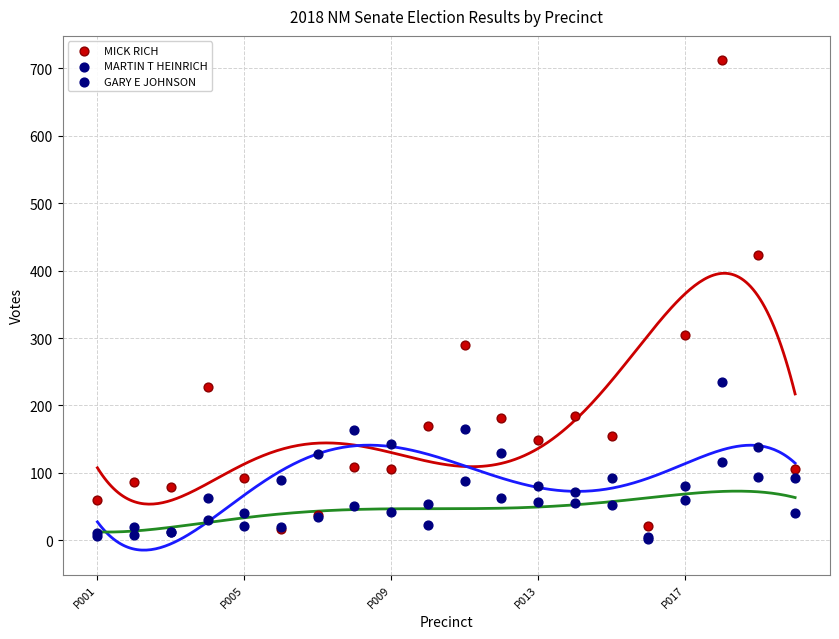

What are all the series names shown in the legend?

MICK RICH, MARTIN T HEINRICH, GARY E JOHNSON